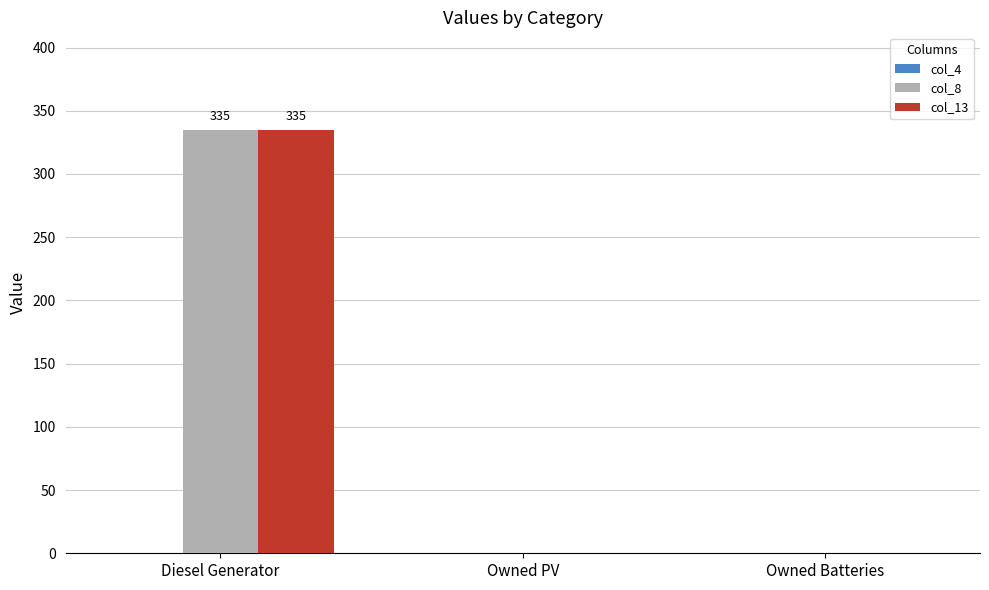

What is the difference between the col_8 values at Owned Batteries and Diesel Generator?

335